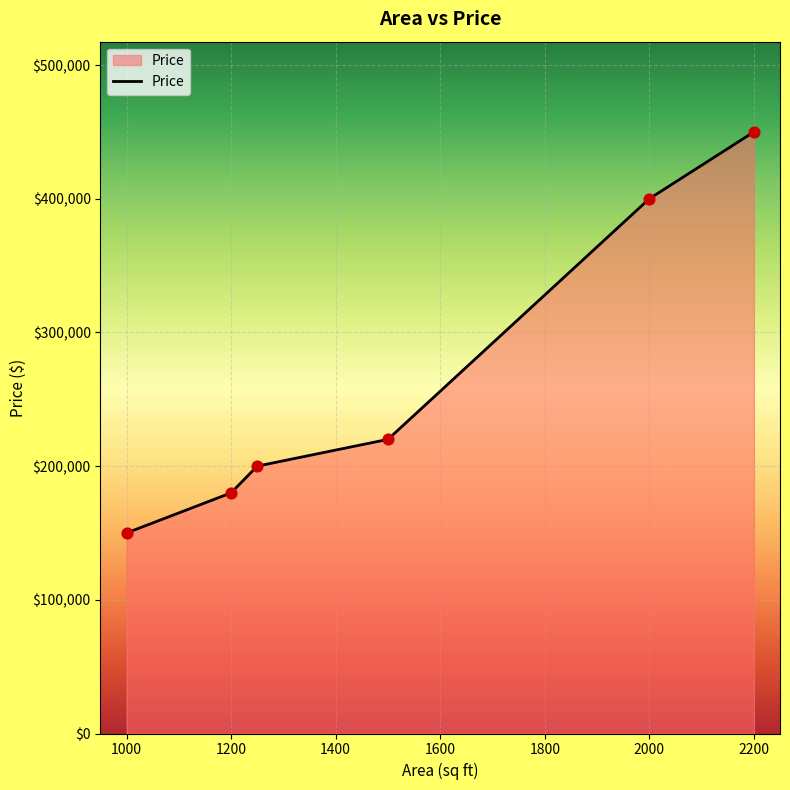

True or false: there are more than 2 points higher than both neighbors.

False